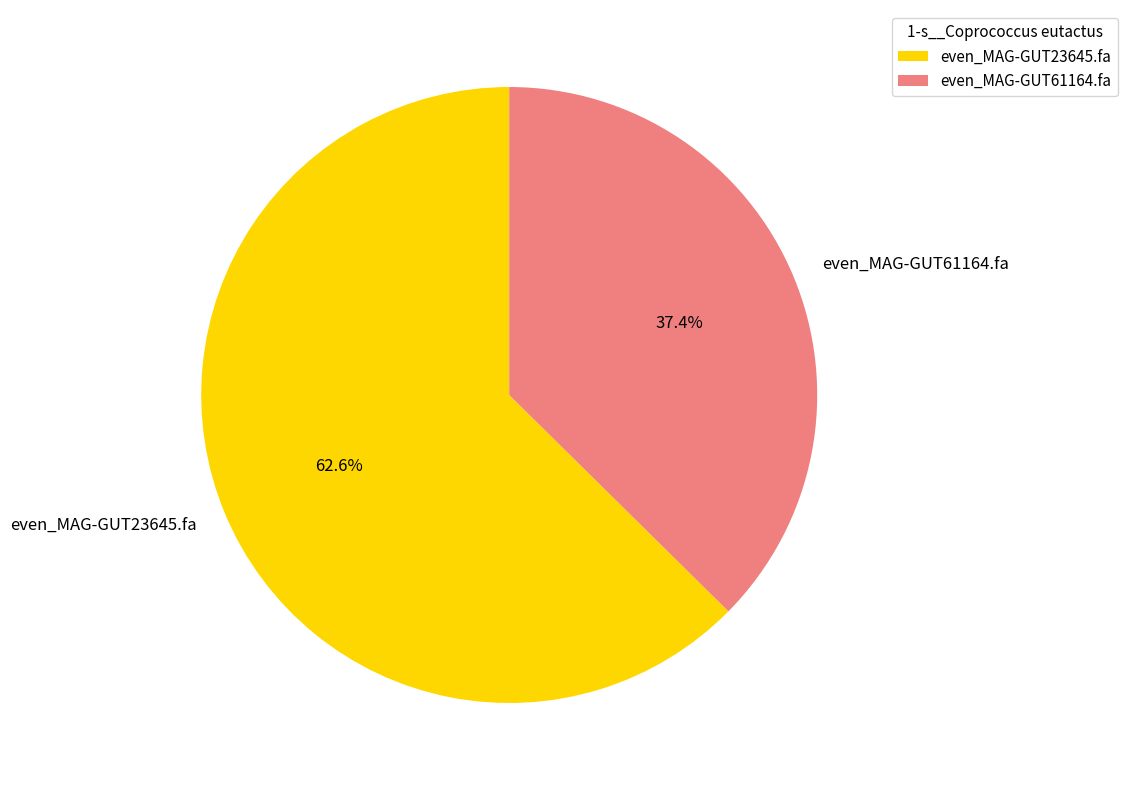

What is the largest slice in the pie chart?

even_MAG-GUT23645.fa